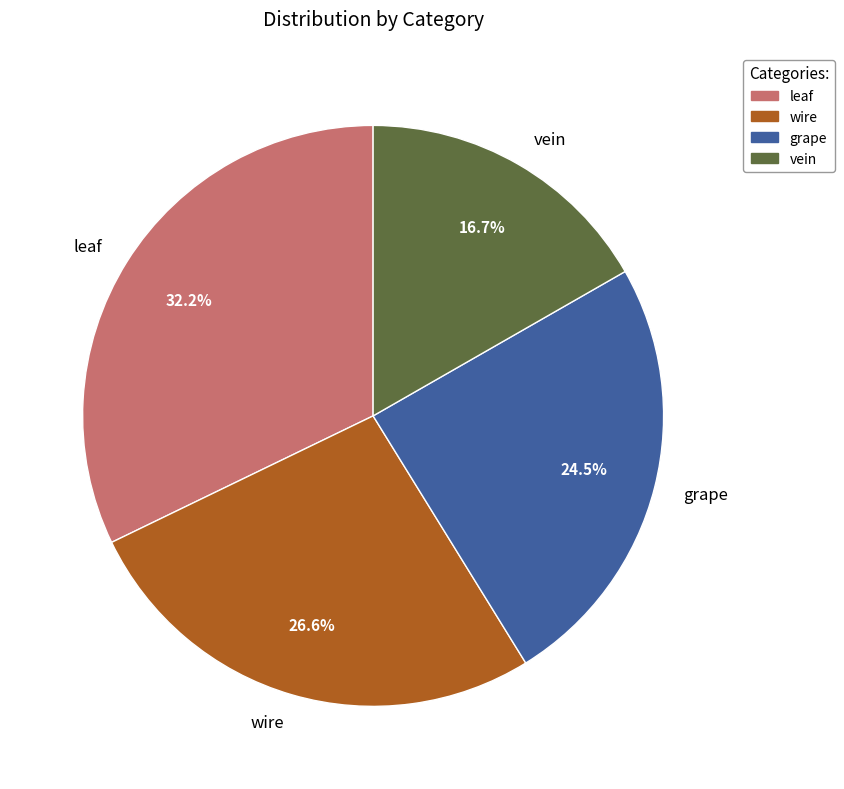

Is there any slice that represents more than half of the pie?

No